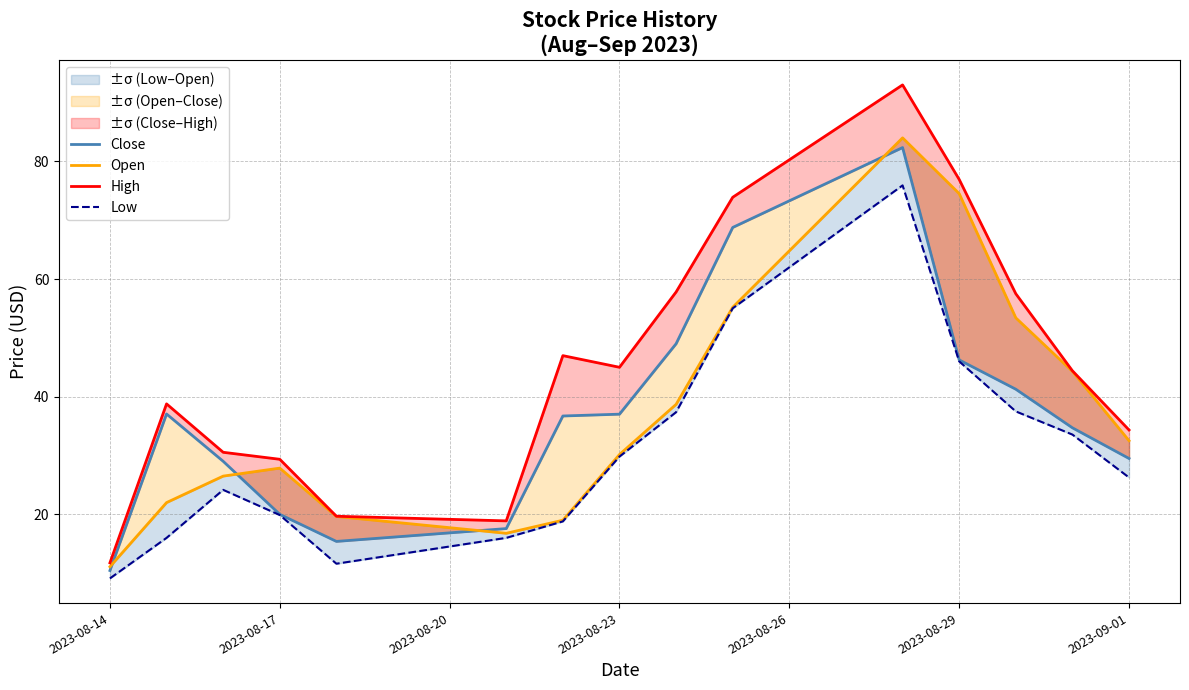

Which series has the largest range (max minus min)?

High